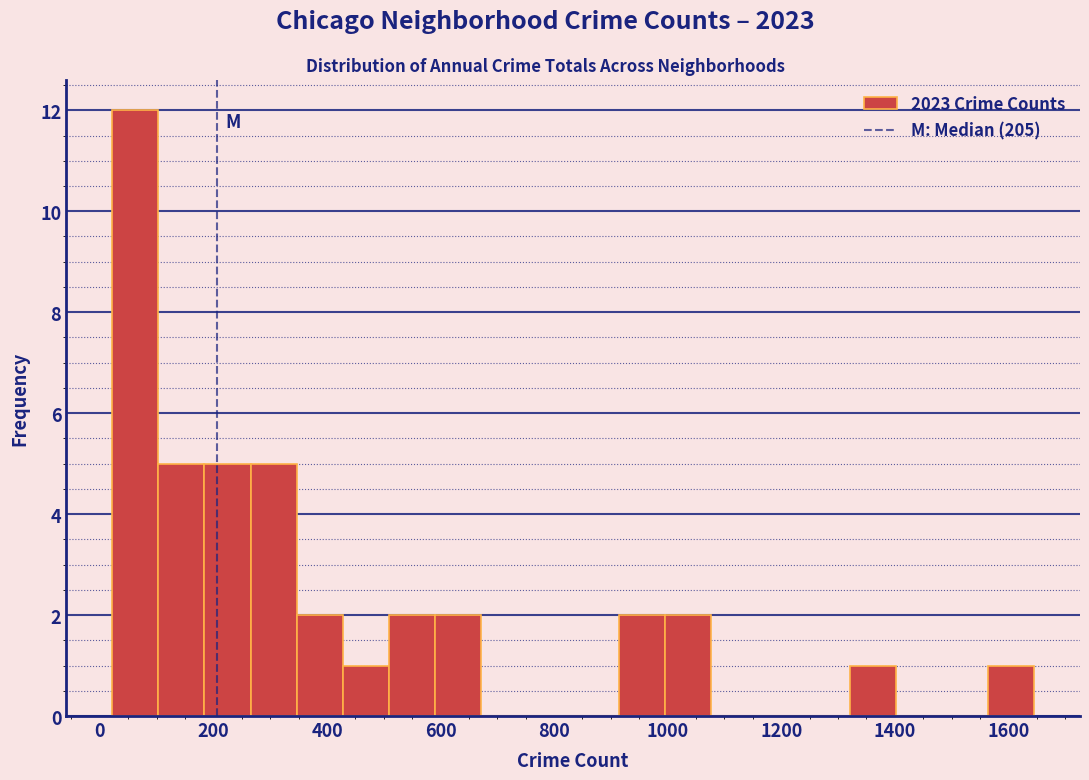

Reading left to right, list every bar in this chart as the range it spans on the x-axis followed by its height. Neither the bar edges nor the heights are printed on the chart, so give them approximately, as read against the axes.

20 to 100: 12
100 to 180: 5
180 to 260: 5
260 to 340: 5
340 to 420: 2
420 to 500: 1
500 to 600: 2
600 to 680: 2
680 to 760: 0
760 to 840: 0
840 to 920: 0
920 to 1000: 2
1000 to 1080: 2
1080 to 1160: 0
1160 to 1240: 0
1240 to 1320: 0
1320 to 1400: 1
1400 to 1480: 0
1480 to 1560: 0
1560 to 1640: 1